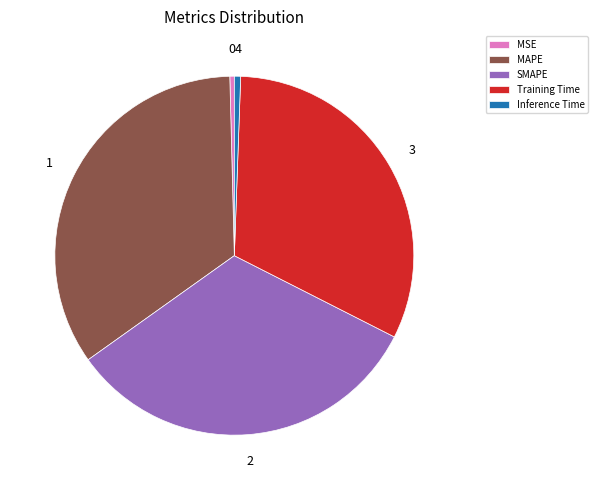

Does any single category account for the majority?

No